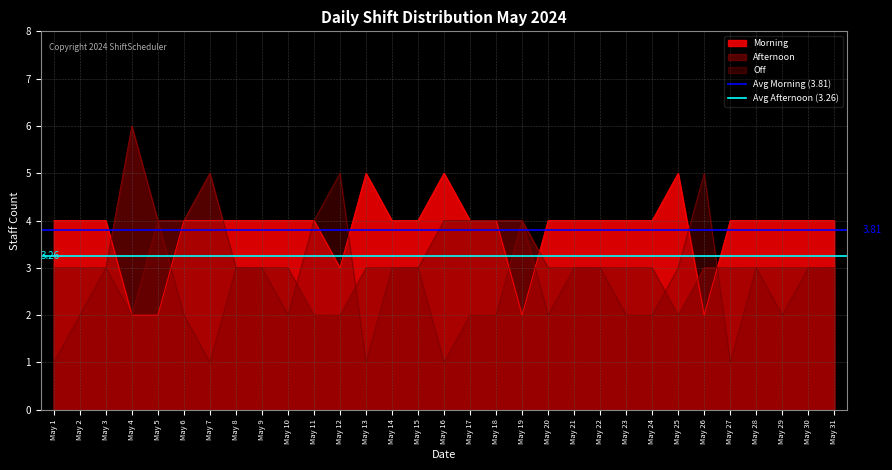

Which series has the largest total across all categories?

Avg Morning (3.81)